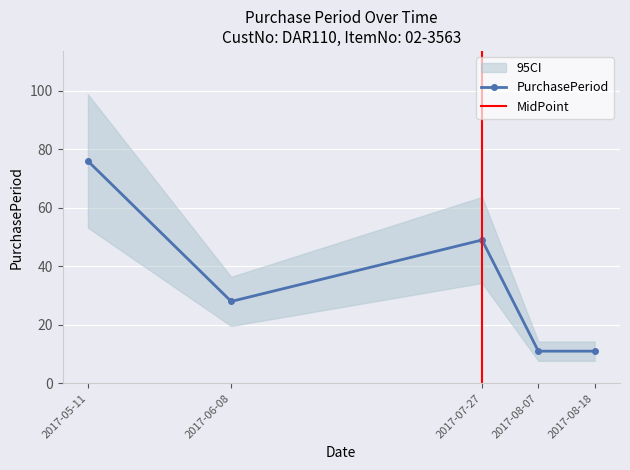

How many data points are above 28?

2